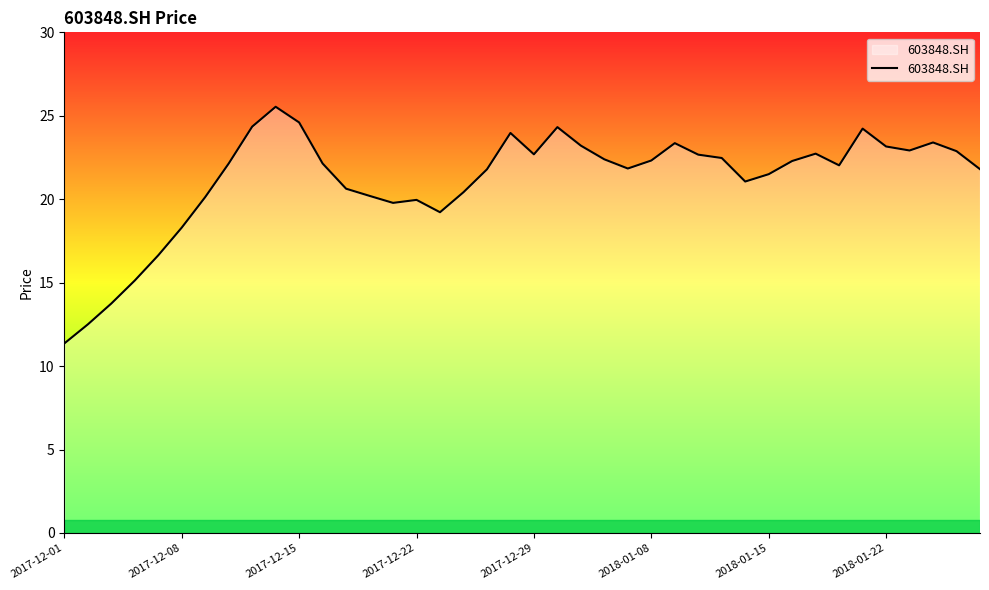

What is the smallest value displayed?

11.4